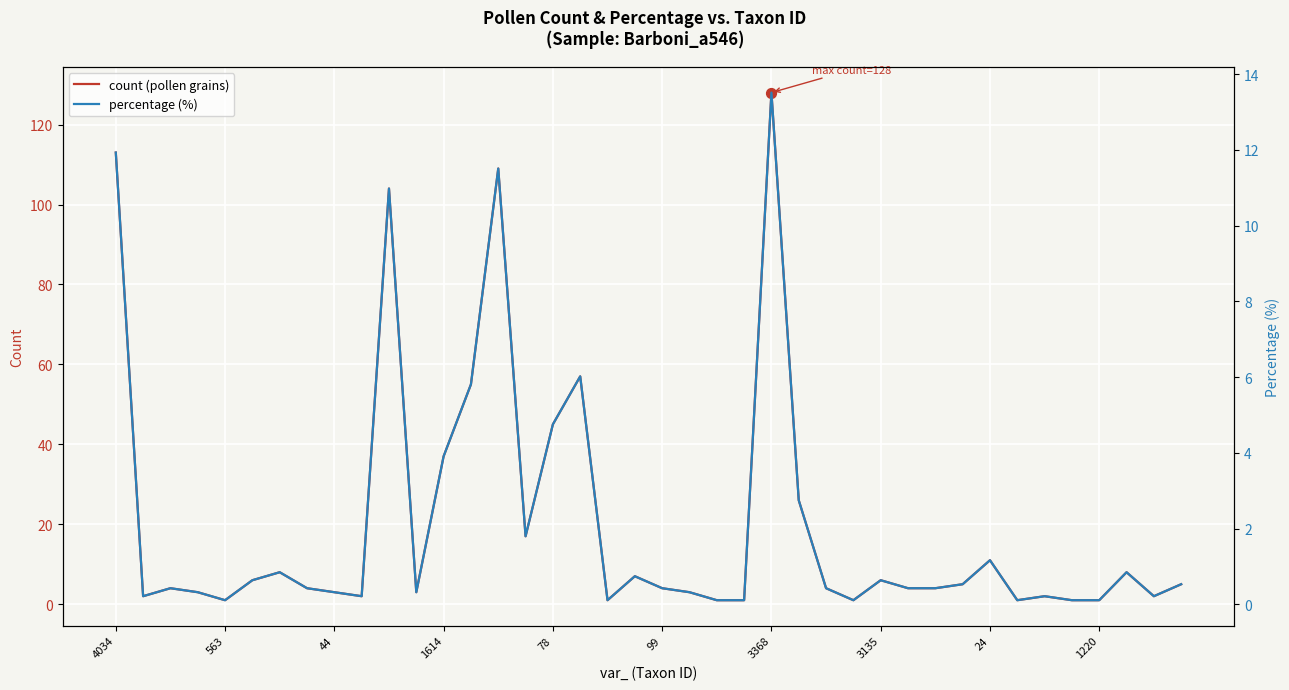

Is the value of percentage (%) at 1614 greater than the value of count (pollen grains) at 37?

No